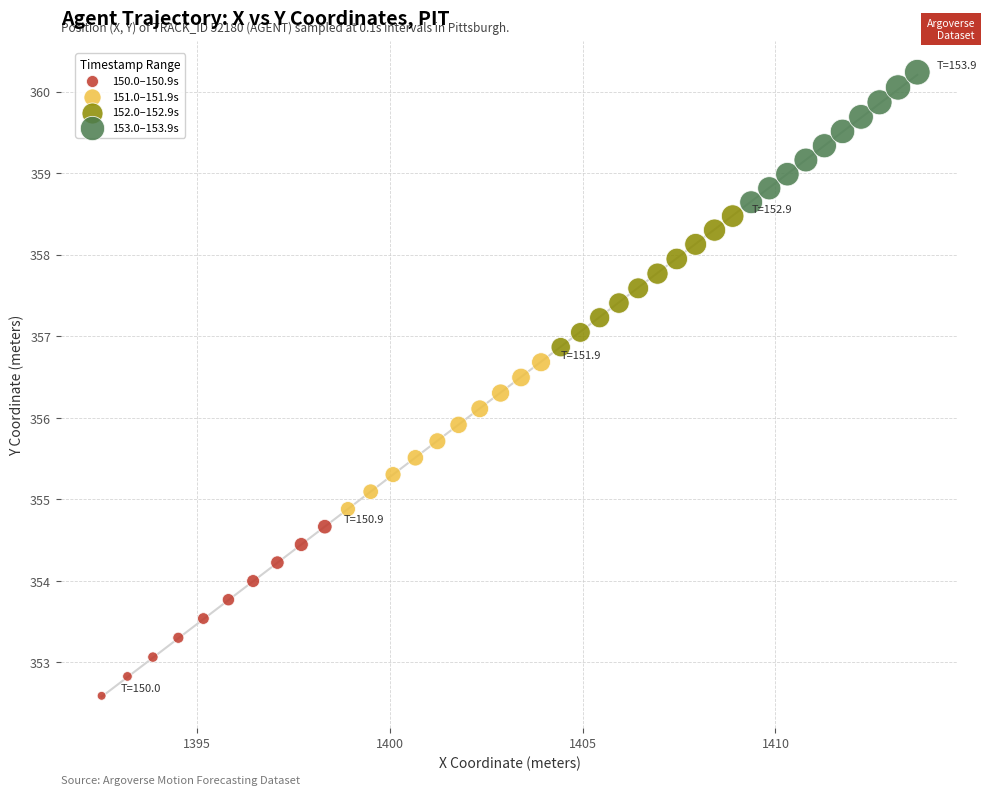

Which series reaches the minimum Y coordinate?

150.0–150.9s